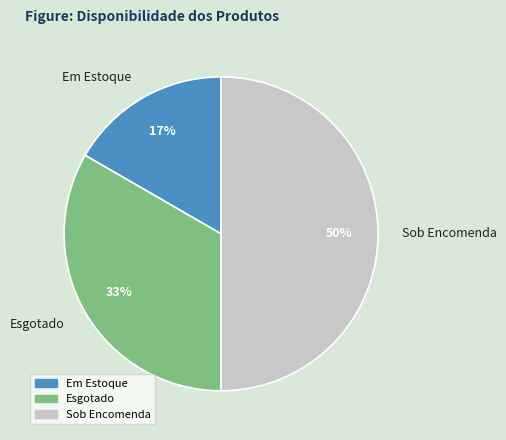

Combined, do Sob Encomenda and Em Estoque account for over 50%?

Yes